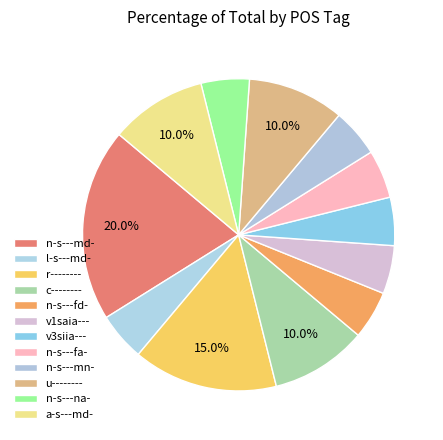

What is the ratio of the value at n-s---fa- to the value at u--------?

0.5